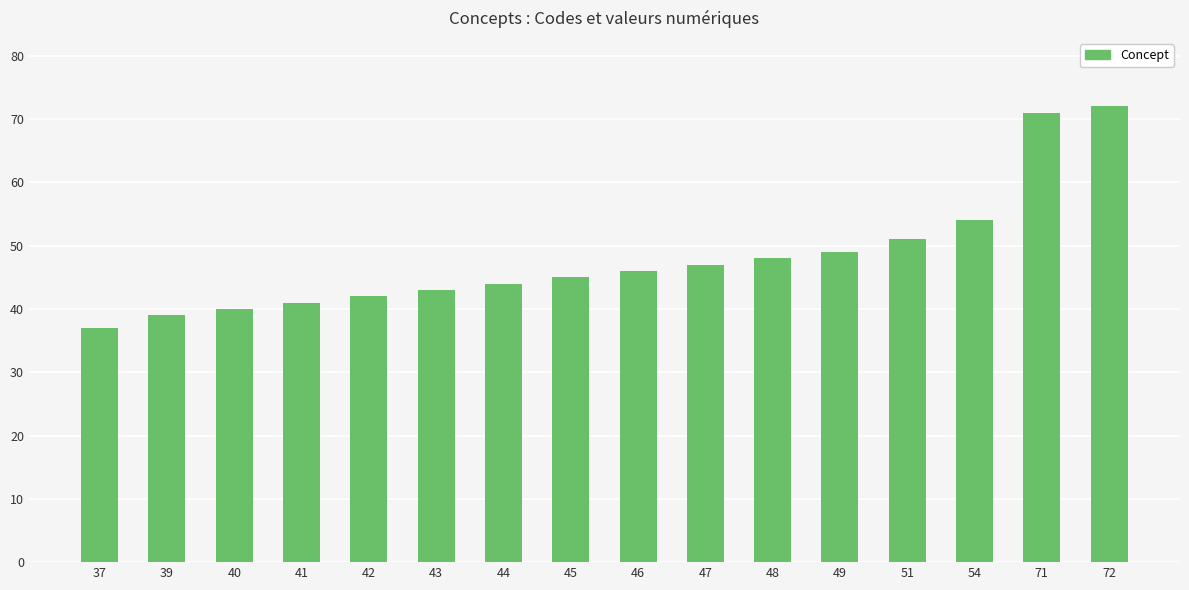

Where is the data nearest to the value 54?

54